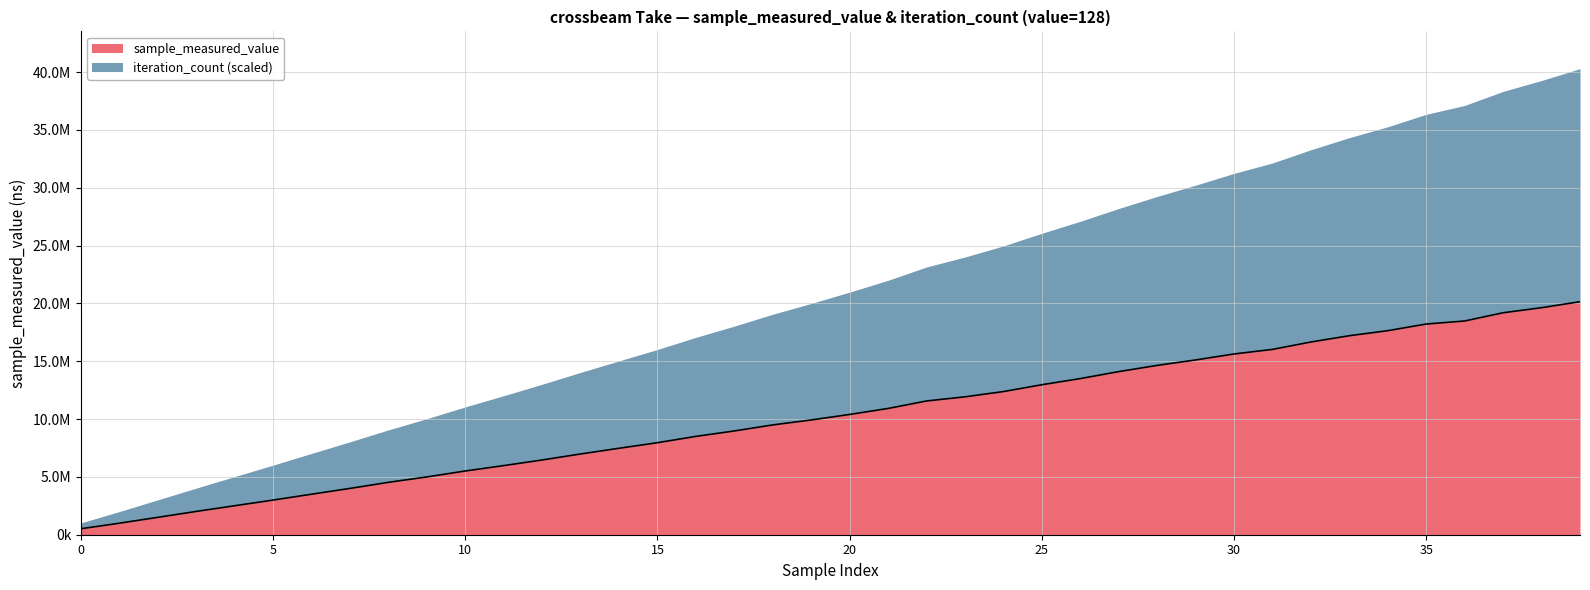

Where does the data first go above 10398376?

21